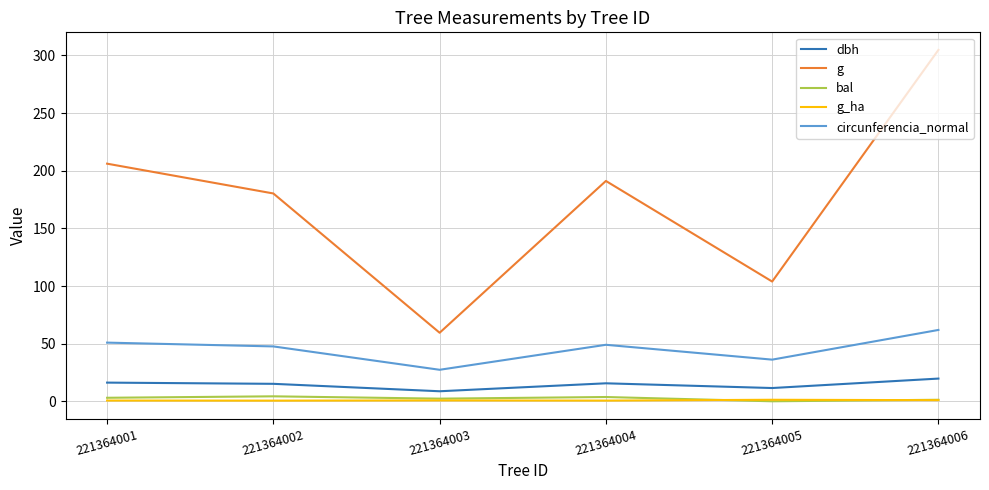

At which label does bal first exceed 3?

221364001